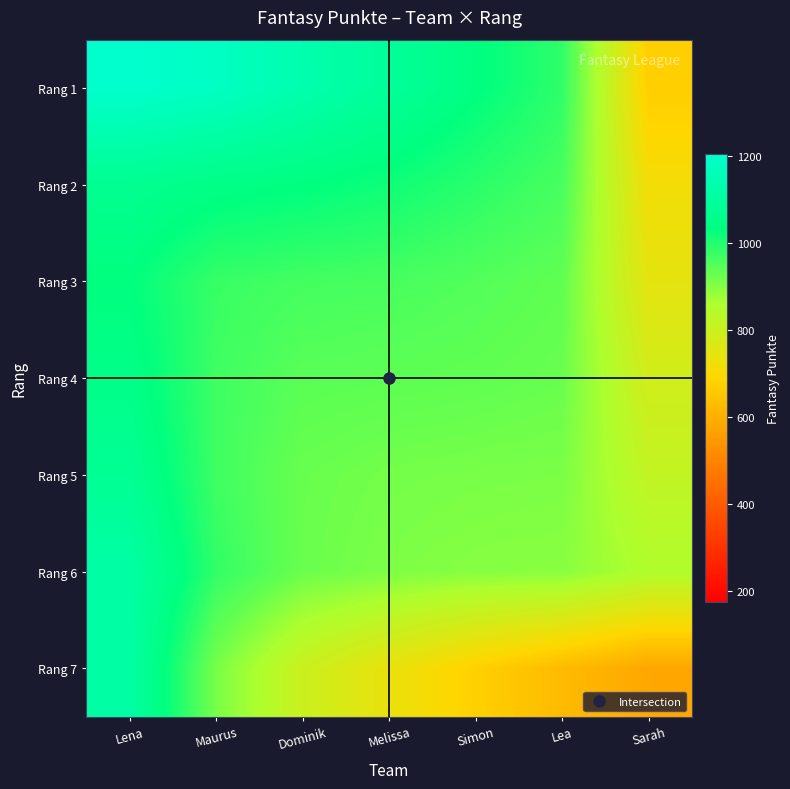

Which has a higher value, Dominik or Maurus?

Maurus